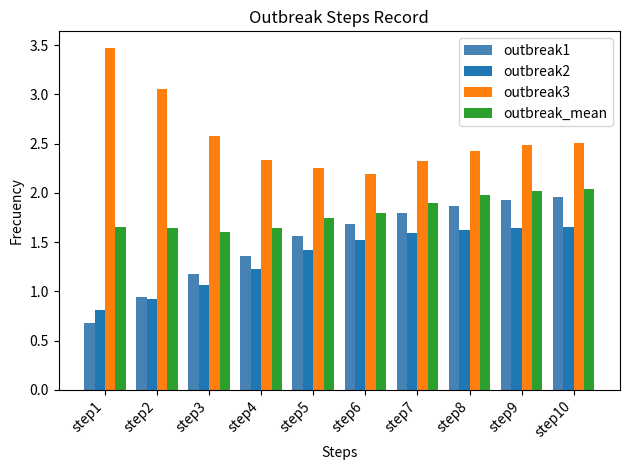

True or false: outbreak3 has a value of 1.7 at step9.

False